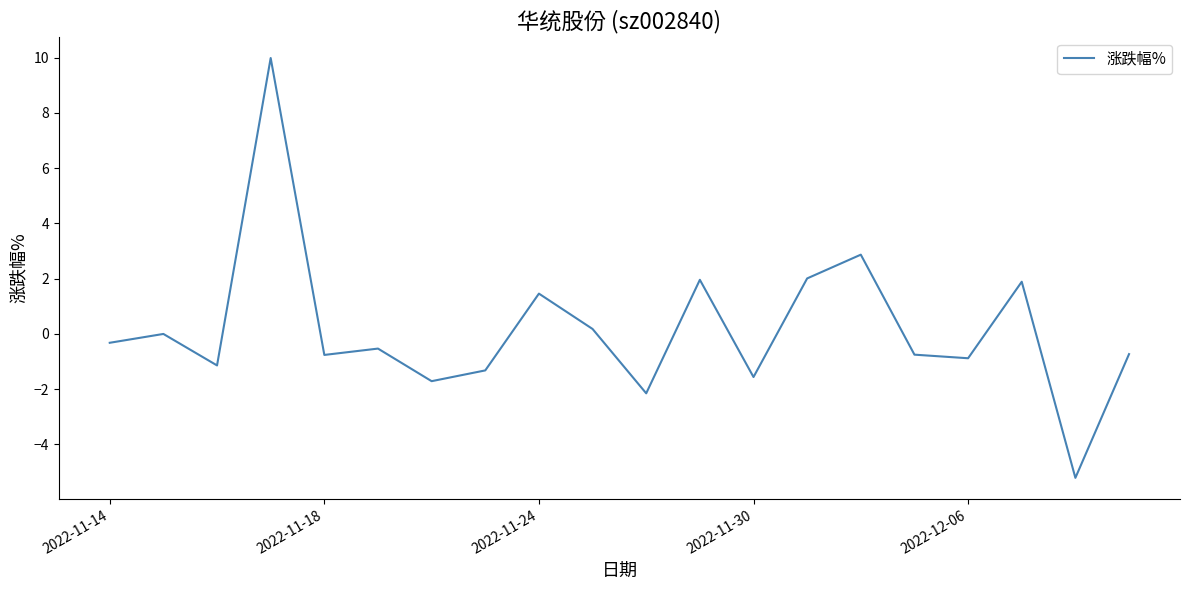

What is the smallest value displayed?

-5.2